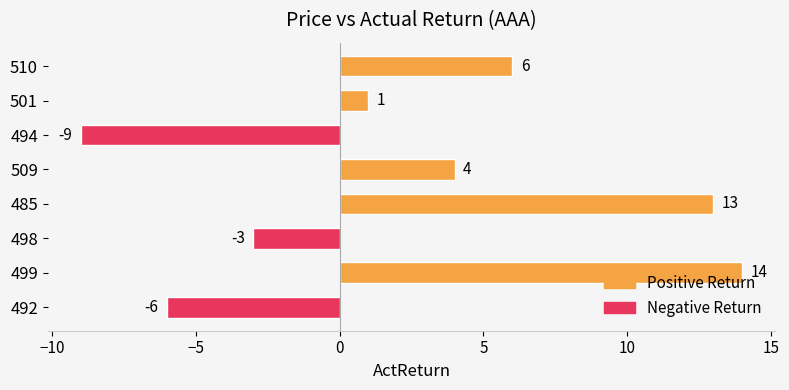

At which label is the value closest to 2?

501